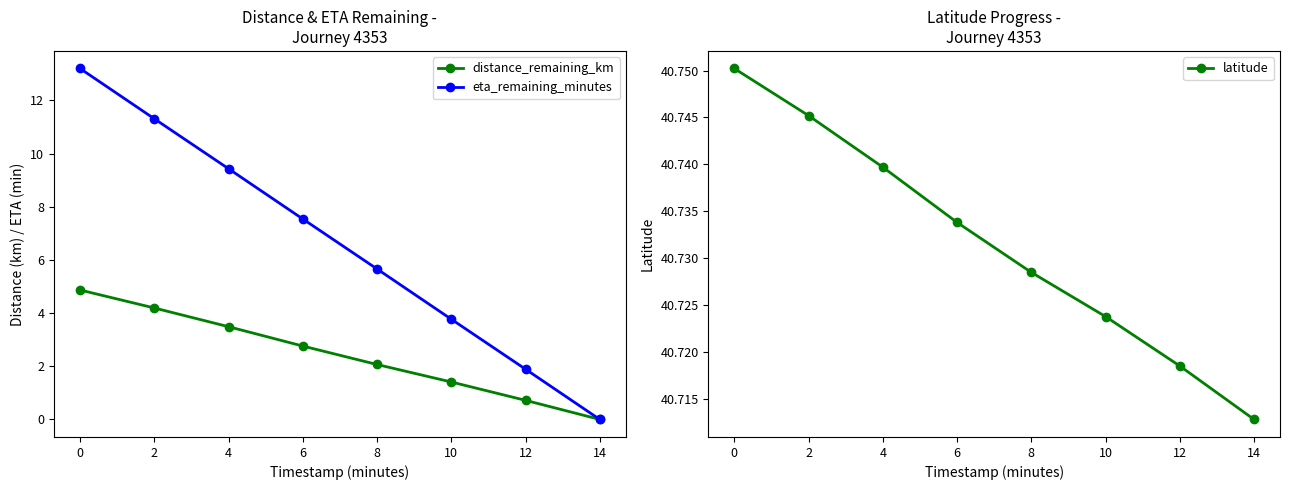

How many positive values does the eta_remaining_minutes series have?

7